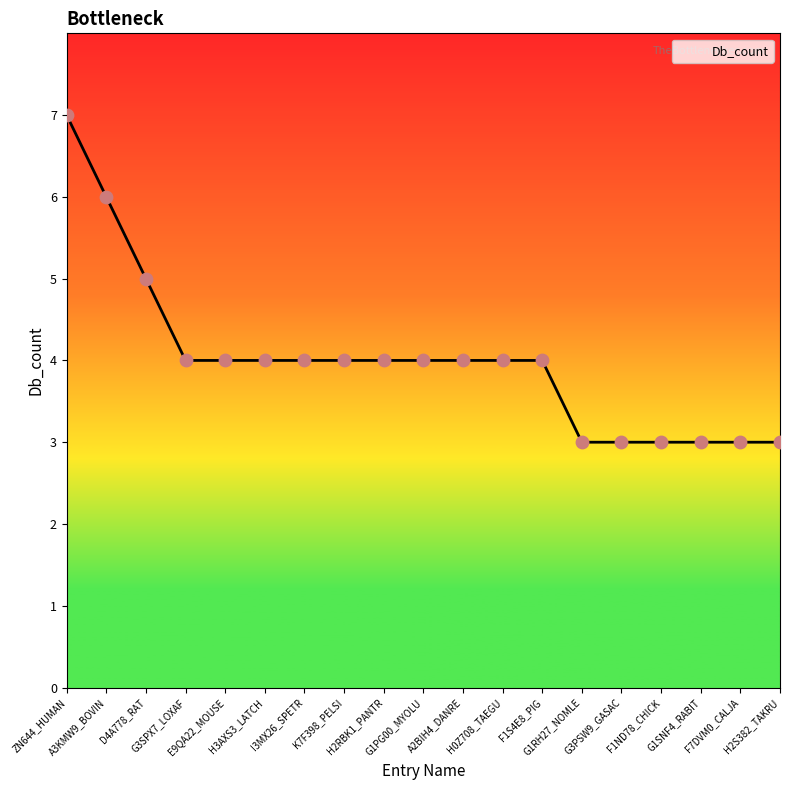

Approximately how many times larger is the value at F7DVM0_CALJA compared to ZN644_HUMAN?

0.4